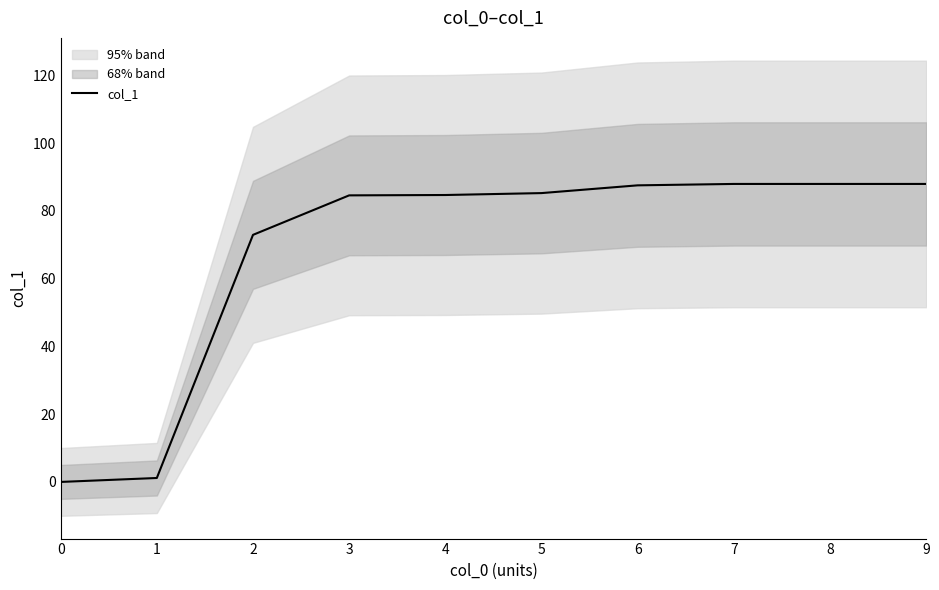

List the labels in order of value, largest first.

9, 8, 7, 6, 5, 4, 3, 2, 1, 0